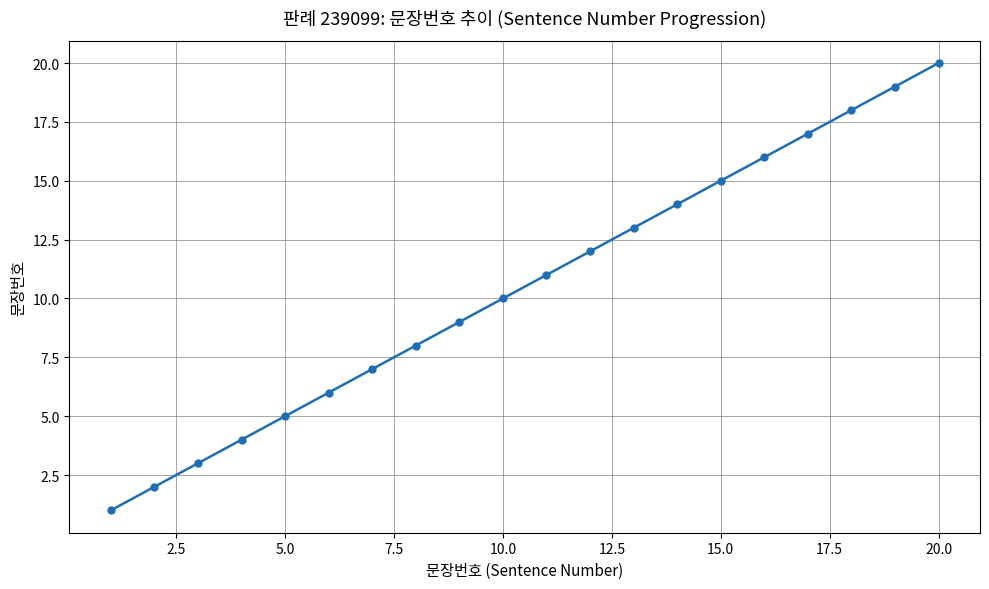

Is this an area chart (filled region under the line)?

No